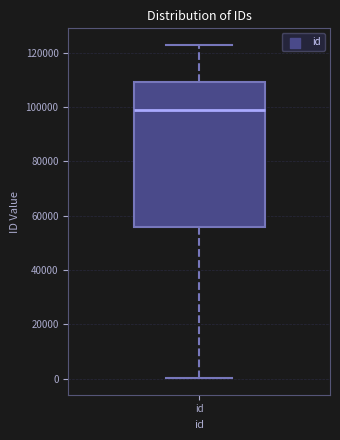

Transcribe this box plot: give where the median line is, the range the box spans, and where the two whiskers end, as read against the y-axis. The values are not printed on the chart, so give them approximately, as read against the axis.

median 98000, box 56000 to 110000, whiskers 0 to 122000